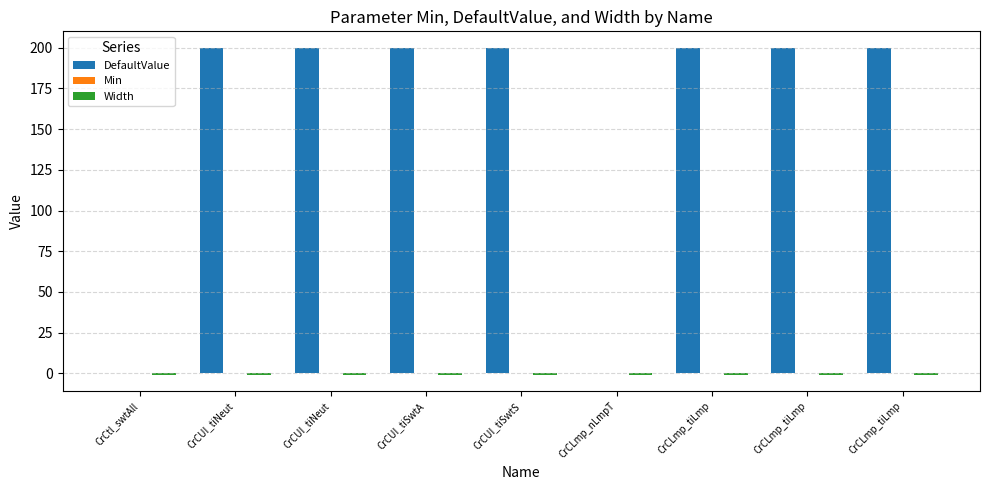

How many groups of bars are there?

9